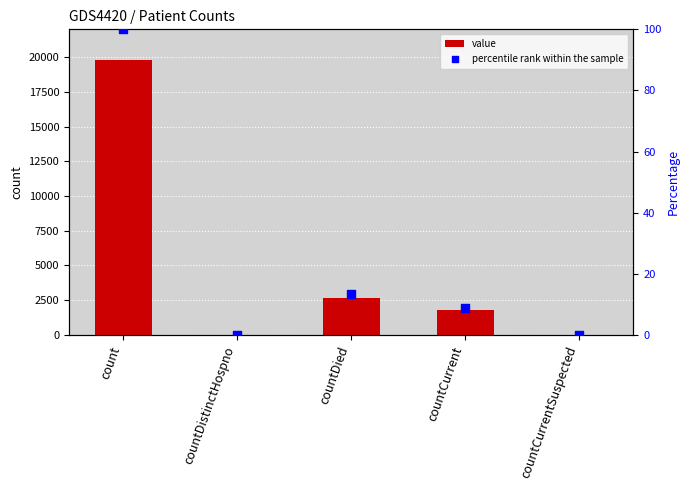

At which category is the sum across all series the highest?

count